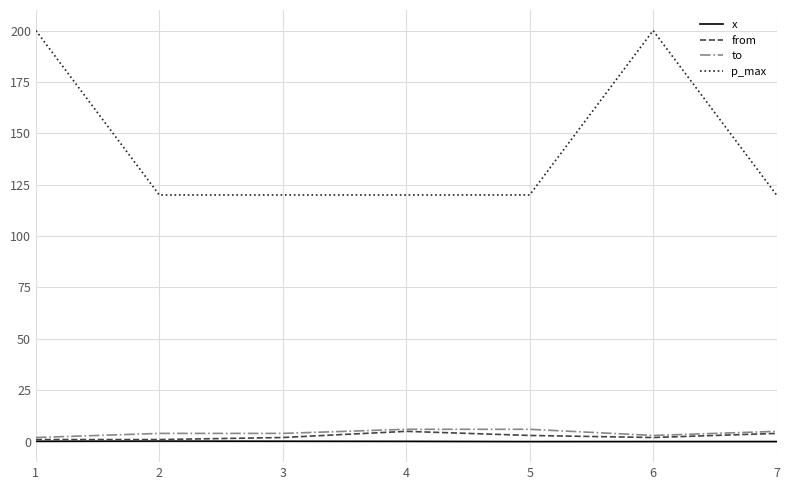

What is the average value of the x series?

0.1